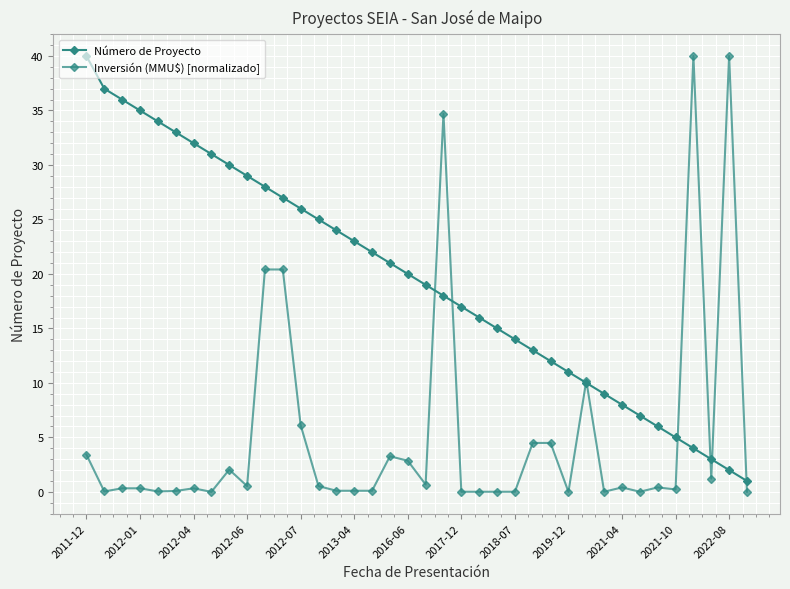

What is the value of the Inversión (MMU$) [normalizado] point at the 12th from the left?

20.4